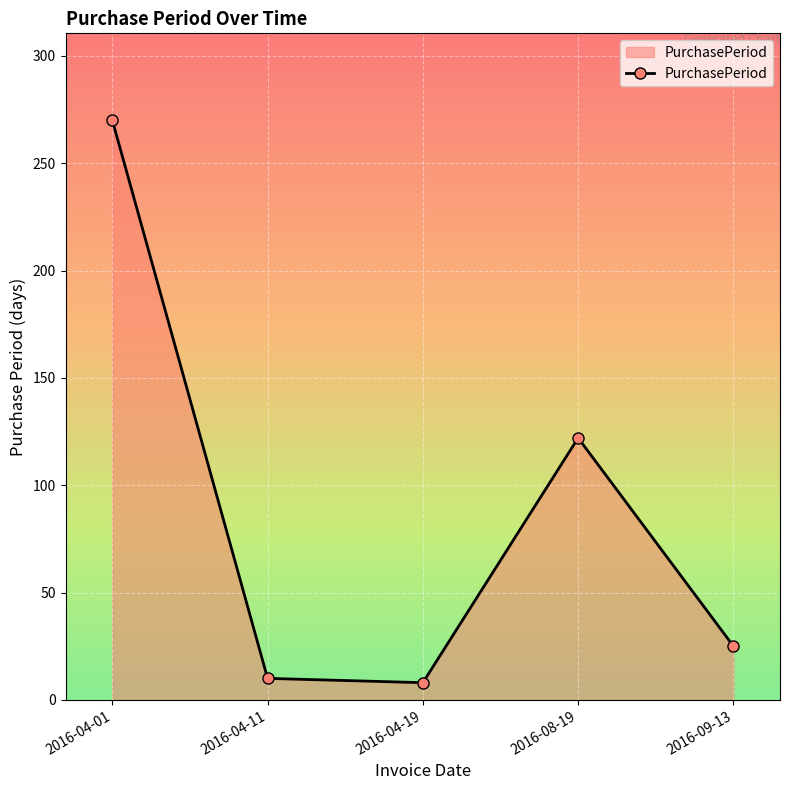

What is the sum of all values?

435